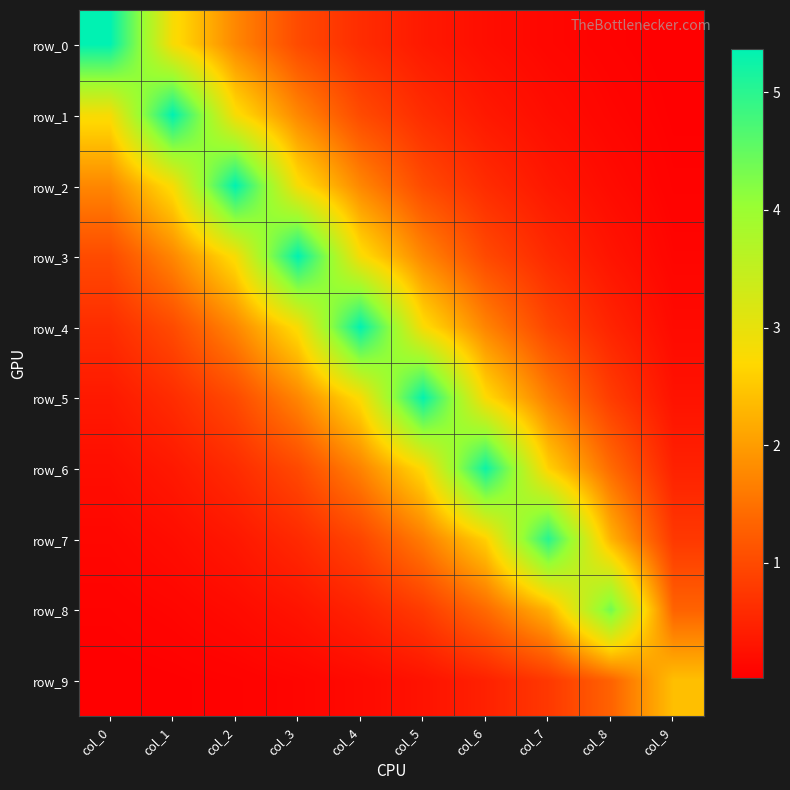

What is the average value of the row_3 series?

1.7